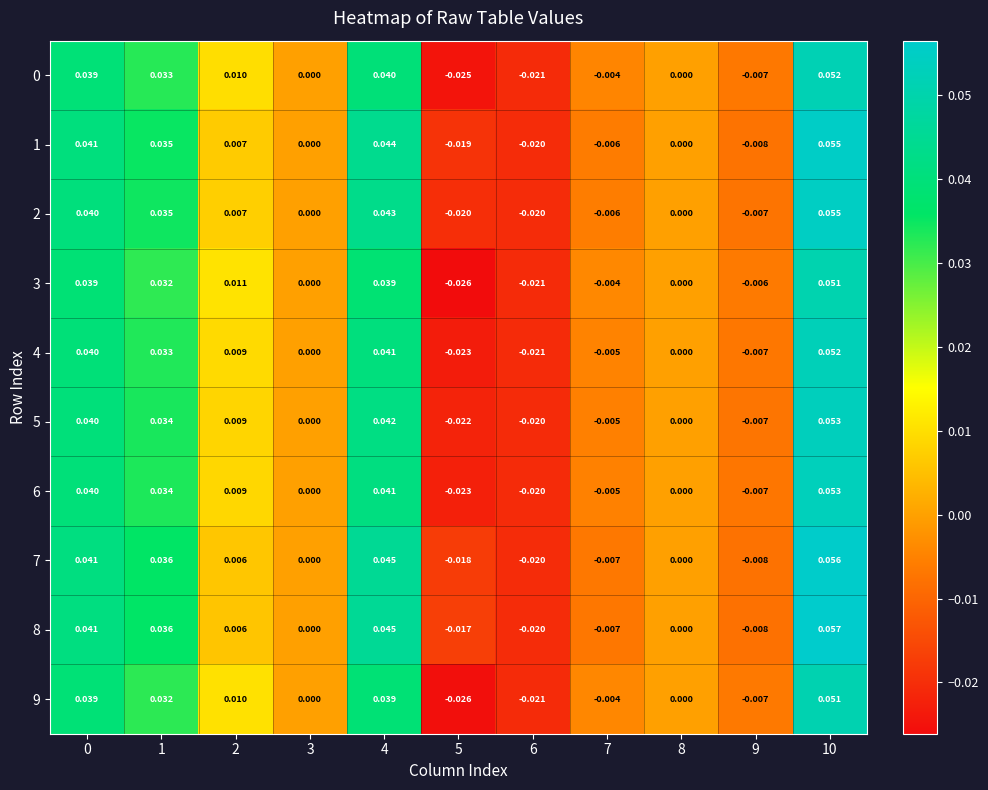

How many data points does each series have?

11